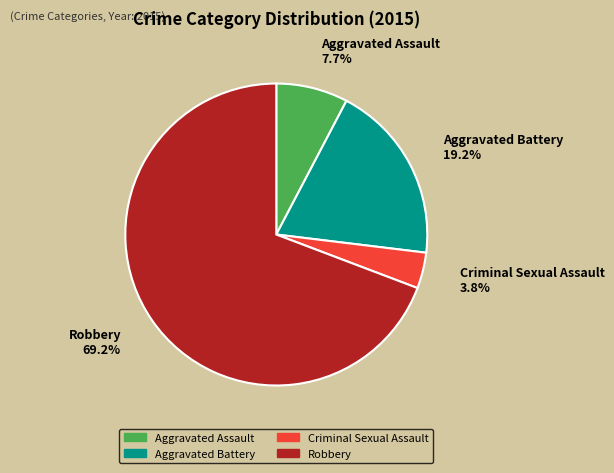

What is the largest slice in the pie chart?

Robbery